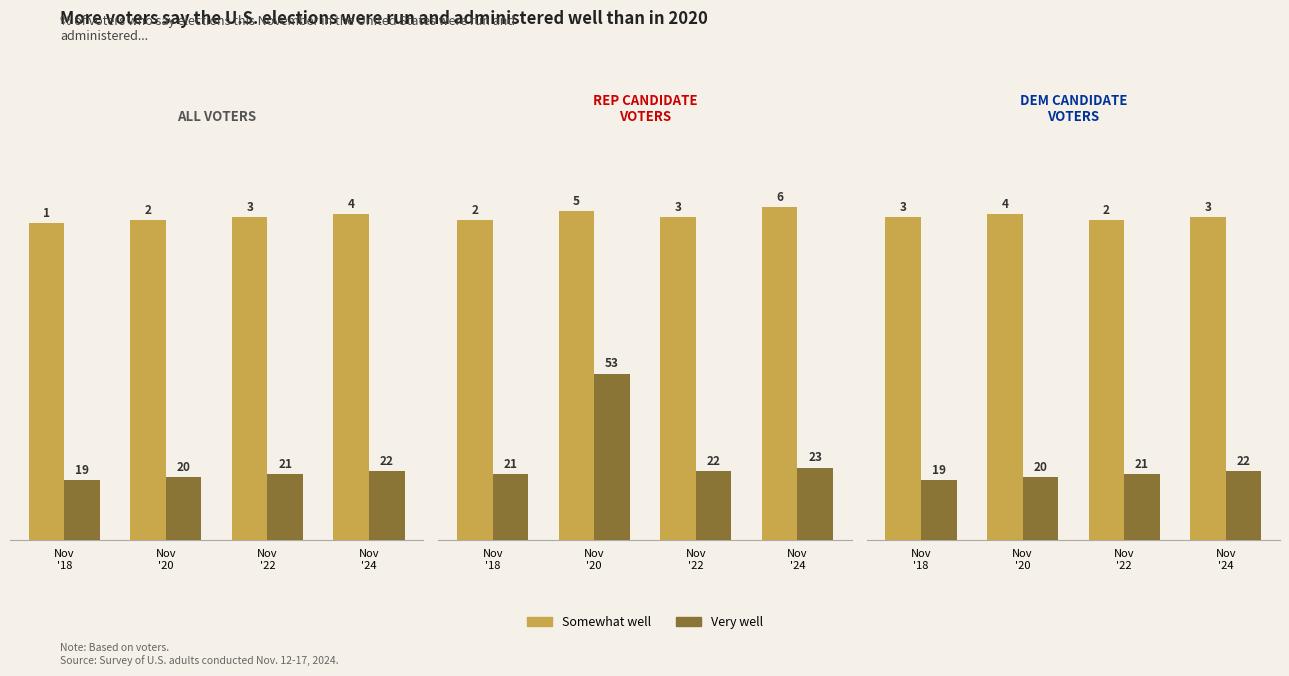

Are the bars horizontal?

No